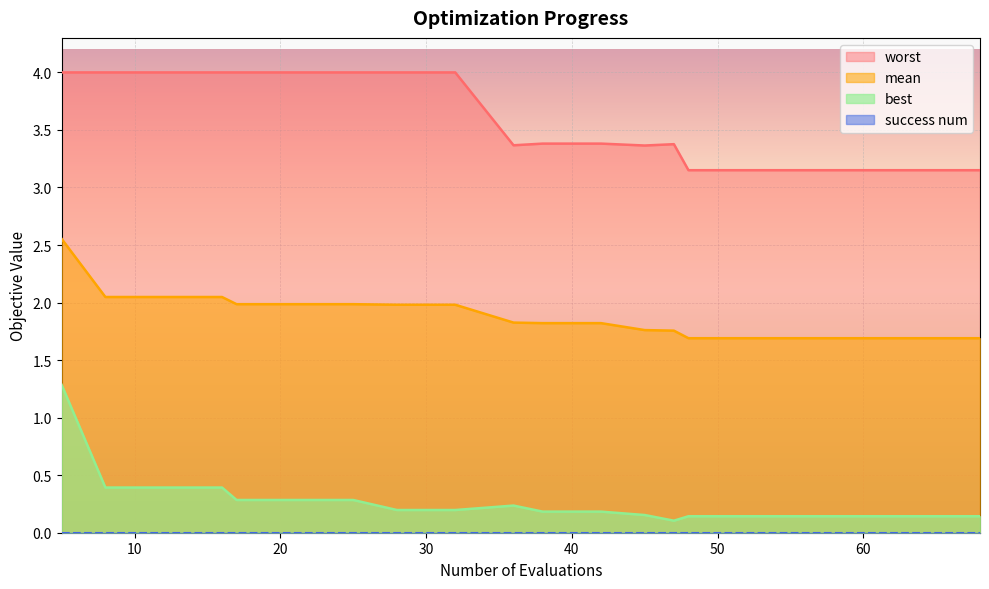

Which series has the widest spread of values?

best